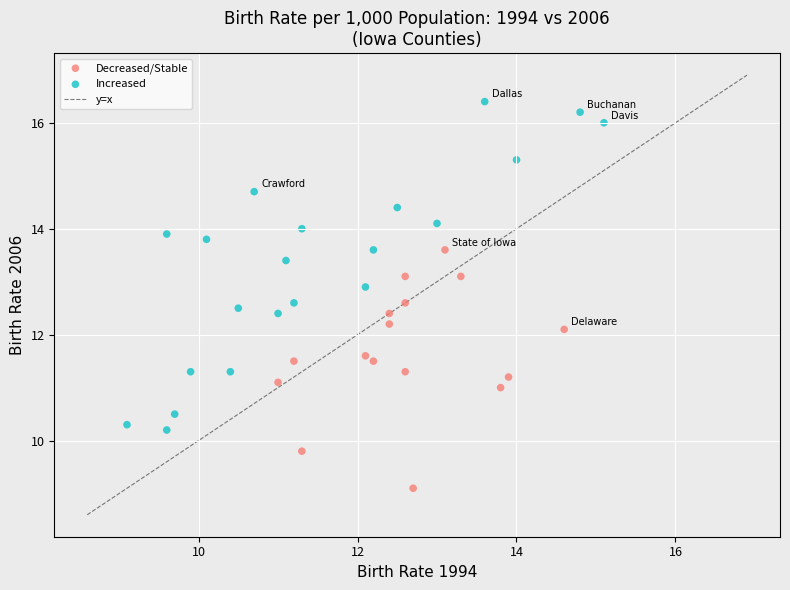

Which series has the widest spread of Y values?

Increased